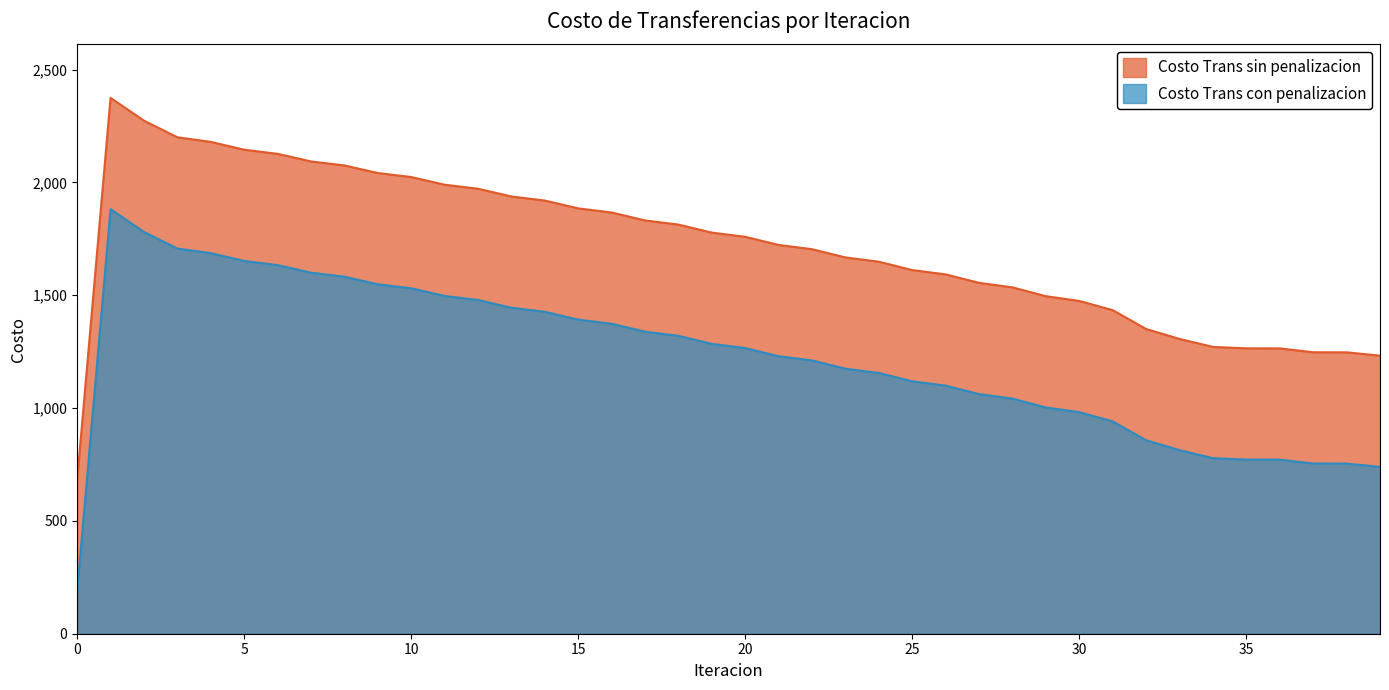

What is the total value across all series at 13?

3382.8